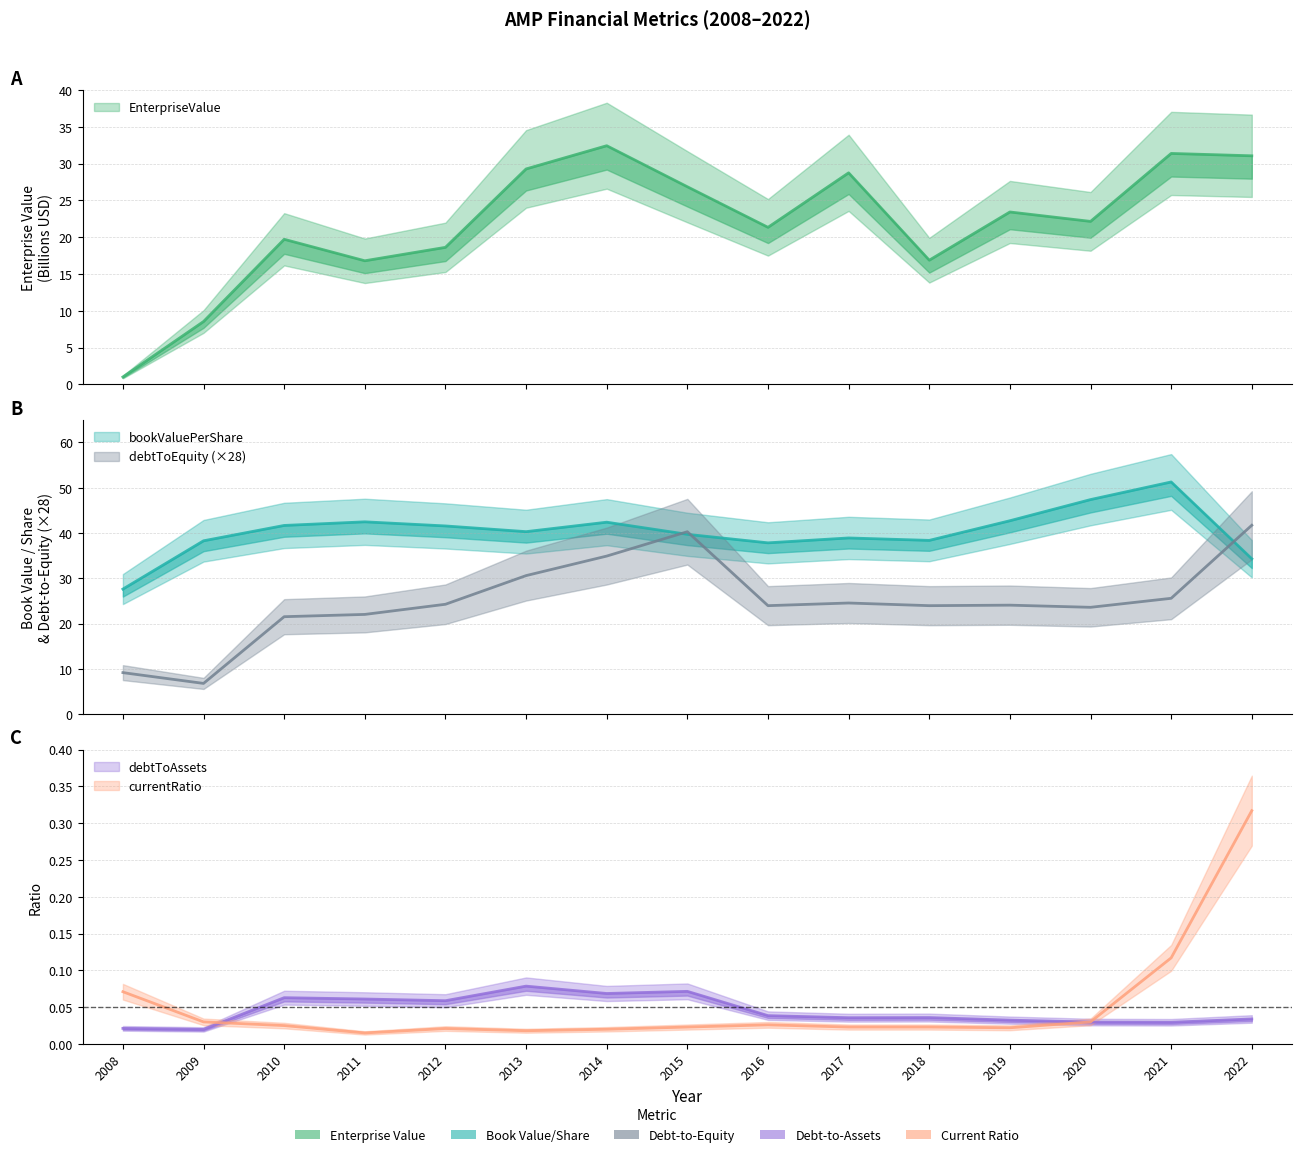

Does the chart display data point markers on the line(s)?

No